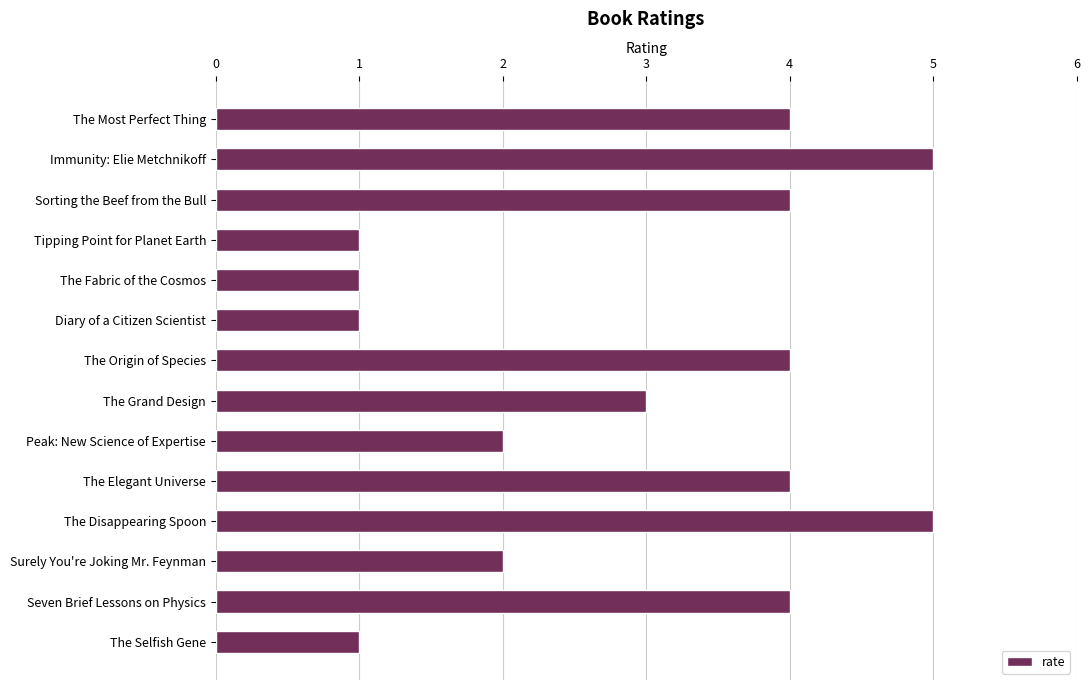

What is the greatest value displayed?

5